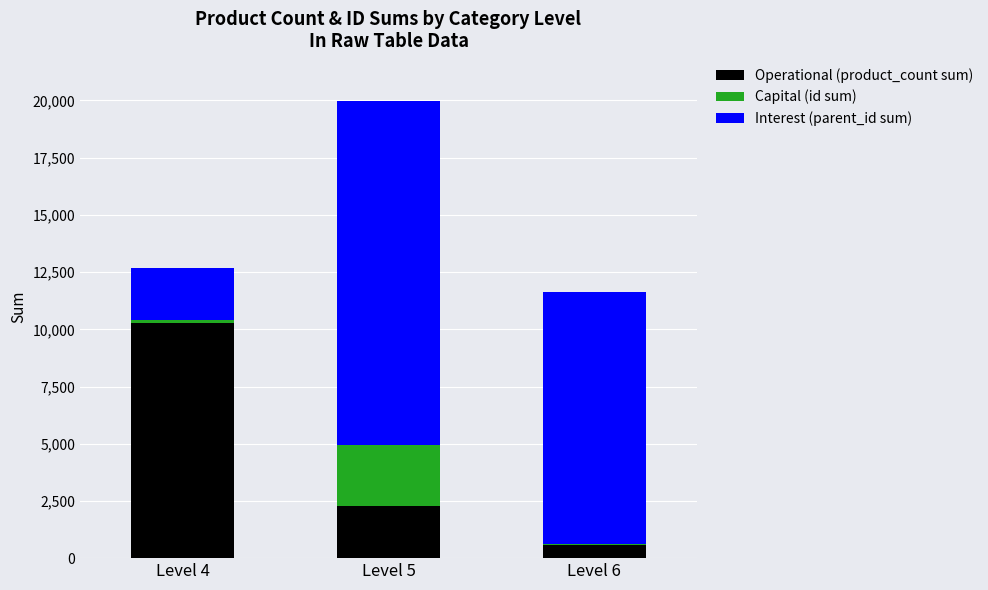

At which category is the sum across all series the highest?

Level 5